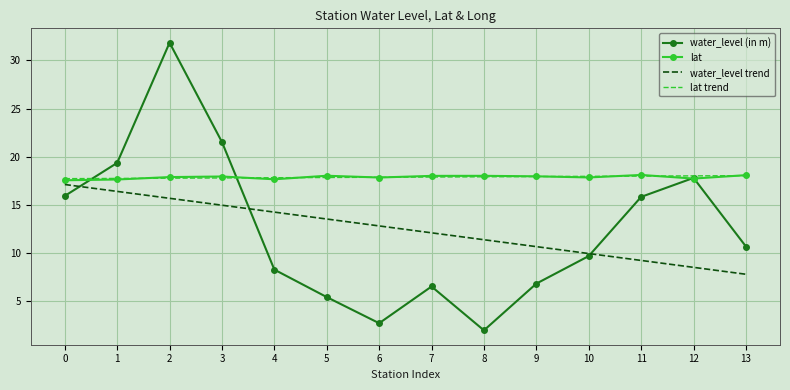

Which category has the highest value across all series?

2